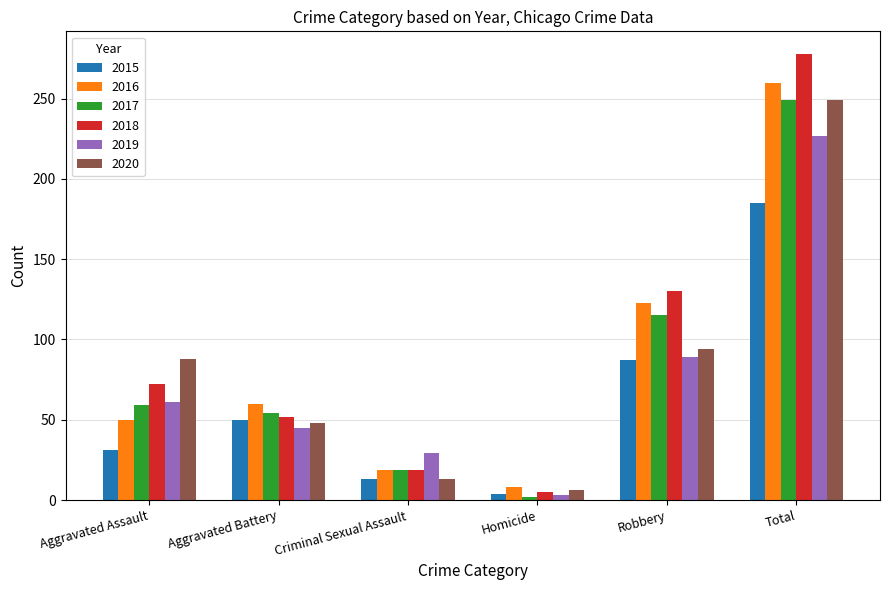

Which category has the lowest value across all series?

Homicide